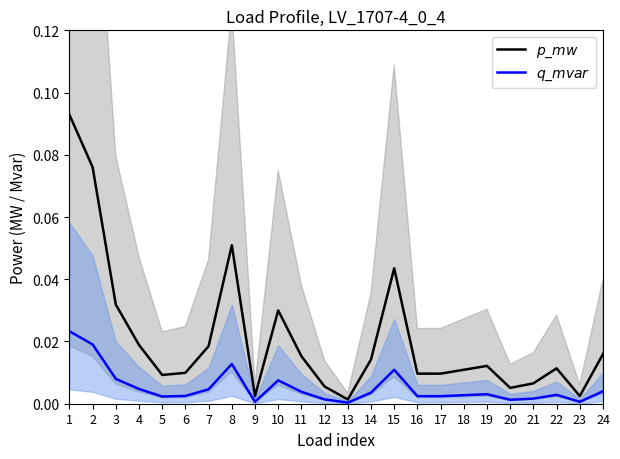

List the series in order of their overall mean, lowest first.

$q\_mvar$, $p\_mw$